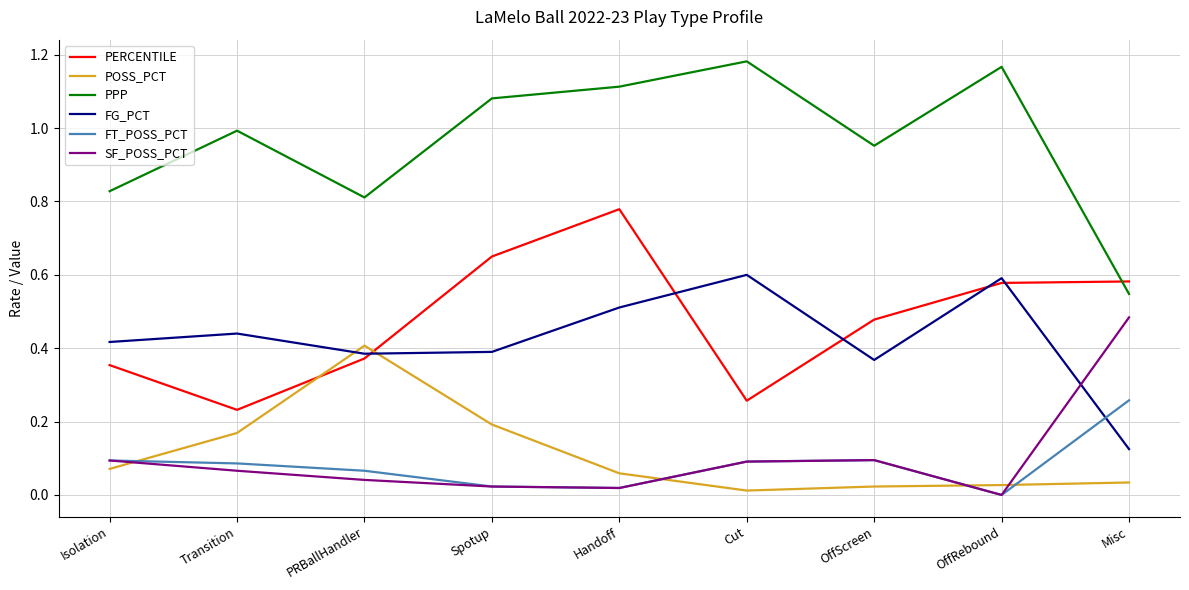

Which category has the lowest value in the PPP series?

Misc